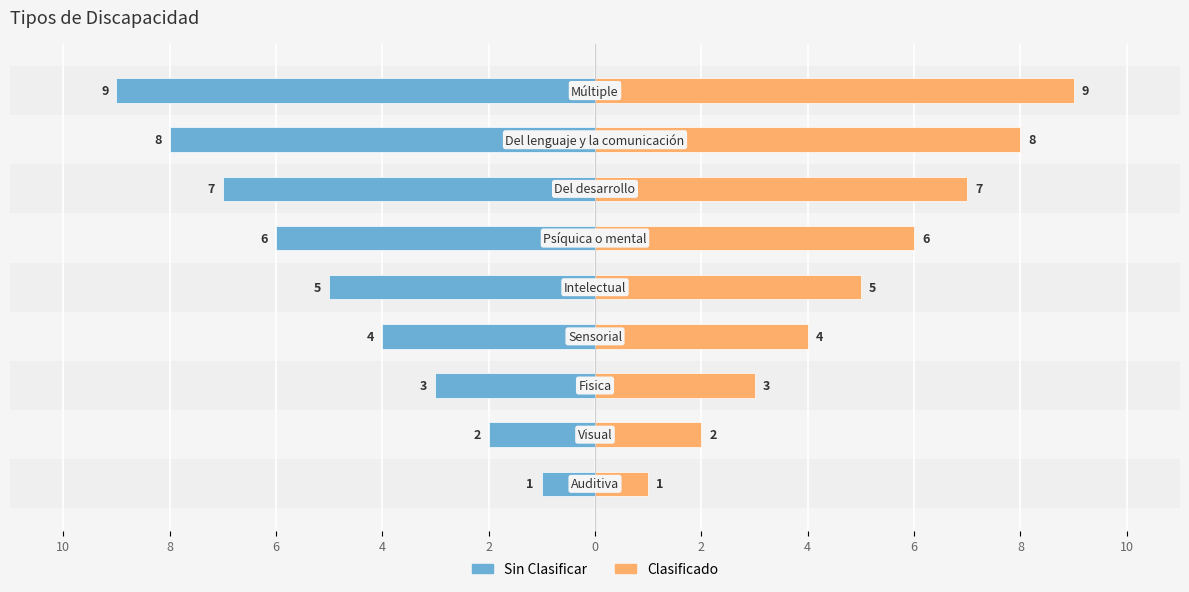

How many ITEM (derecha) values are between 3 and 7?

5